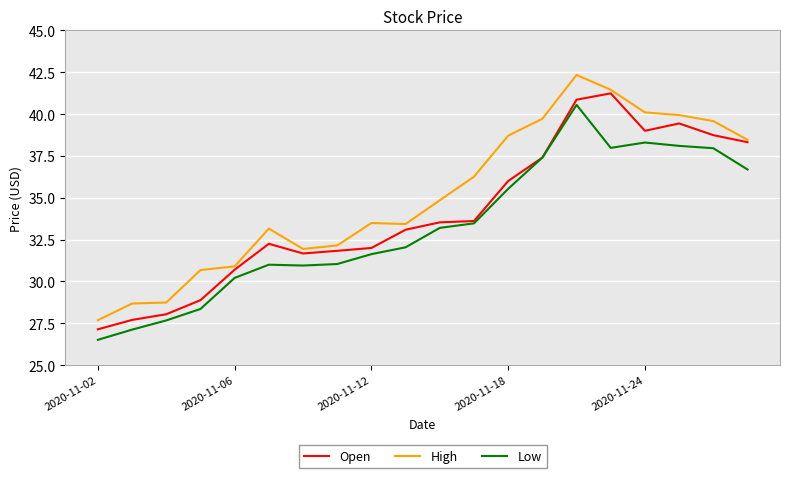

Rank the series by their average value, from lowest to highest.

Low, Open, High